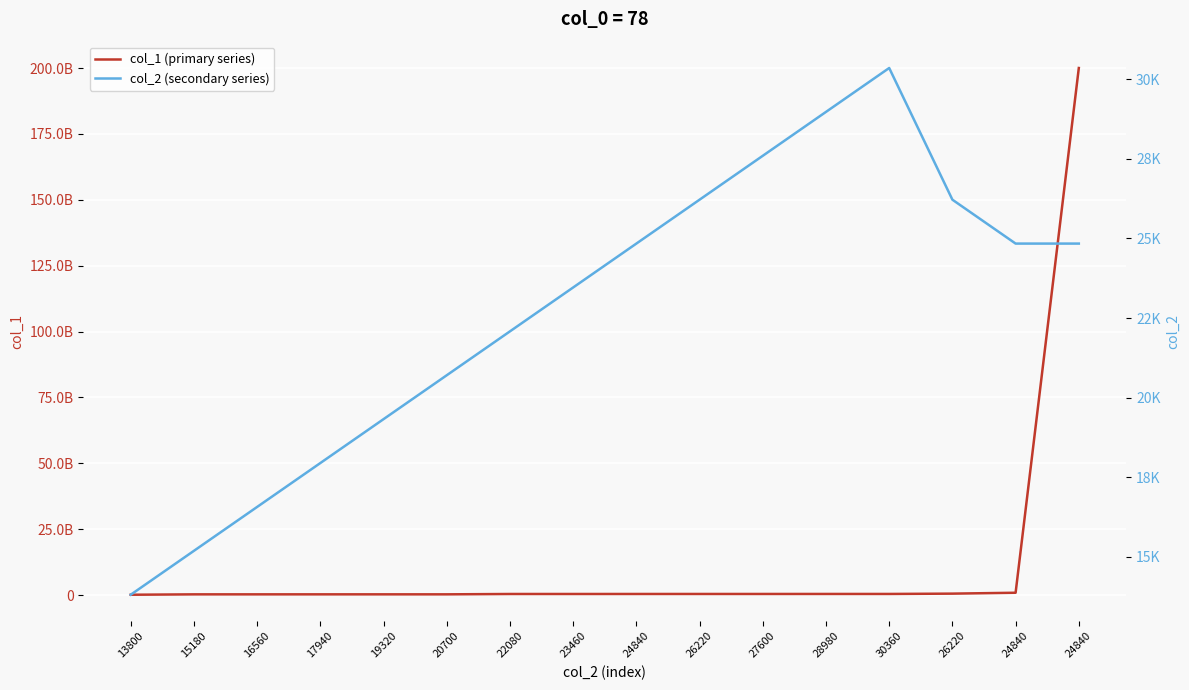

At which label is col_1 (primary series) closest to 100059711565?

24840